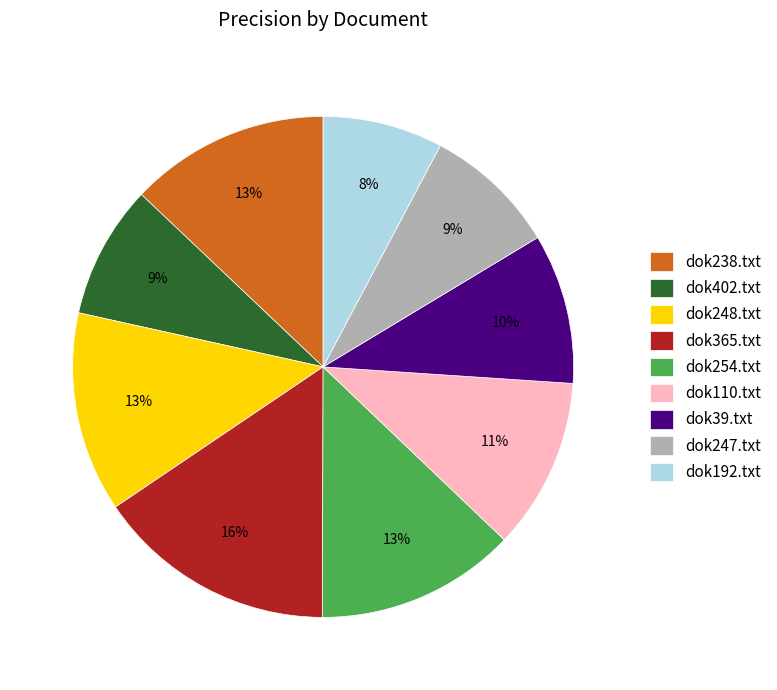

What percentage is the dok192.txt slice, to the nearest percent?

8%